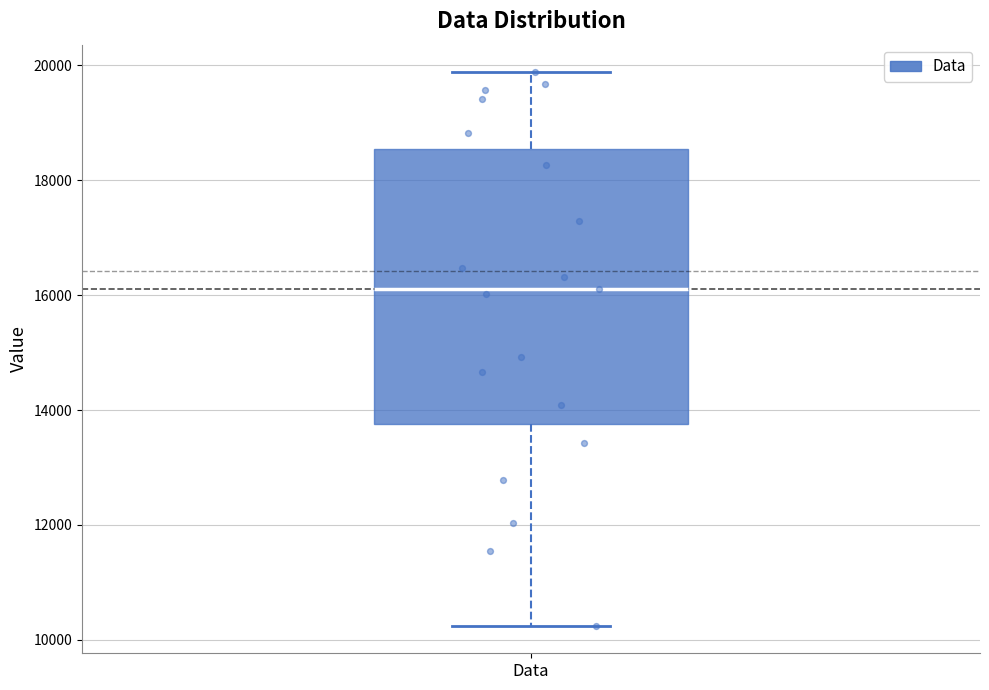

Transcribe this box plot: give where the median line is, the range the box spans, and where the two whiskers end, as read against the y-axis. The values are not printed on the chart, so give them approximately, as read against the axis.

median 16000, box 13800 to 18600, whiskers 10200 to 19800